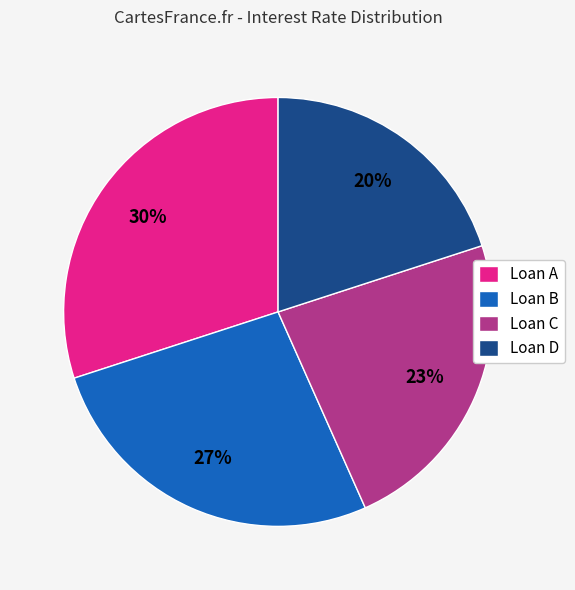

What is the smallest slice in the pie chart?

Loan D